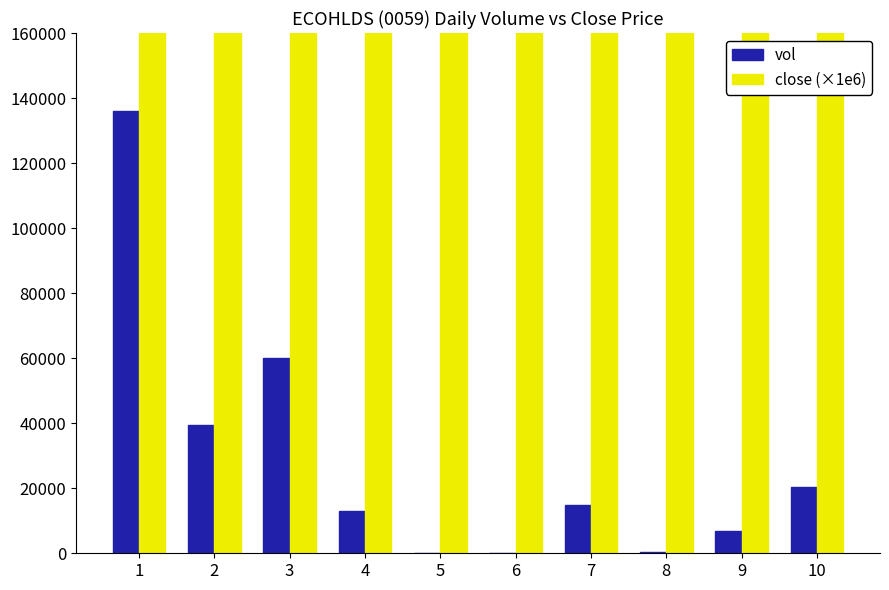

Which series changed the most between 2 and 6?

vol